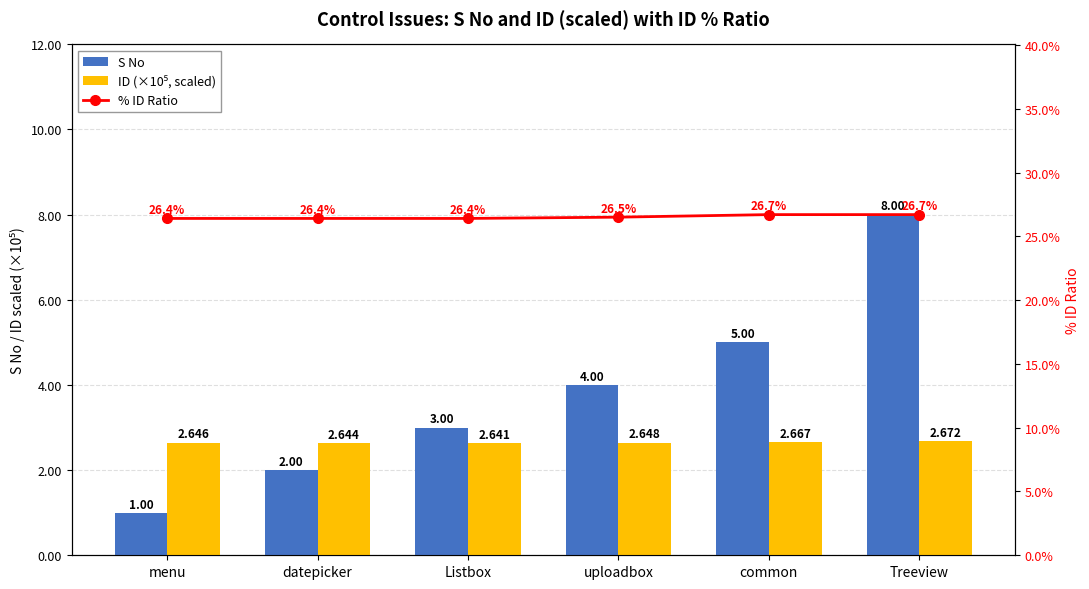

What value does the % ID Ratio series have at datepicker?

26.4